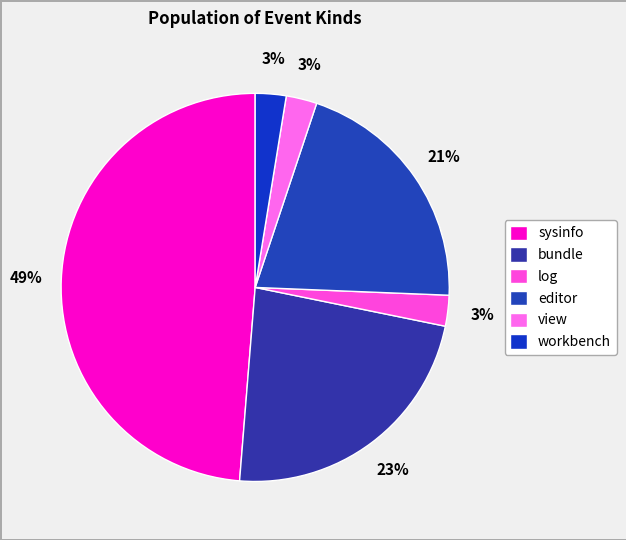

Count the number of slices in the pie.

6